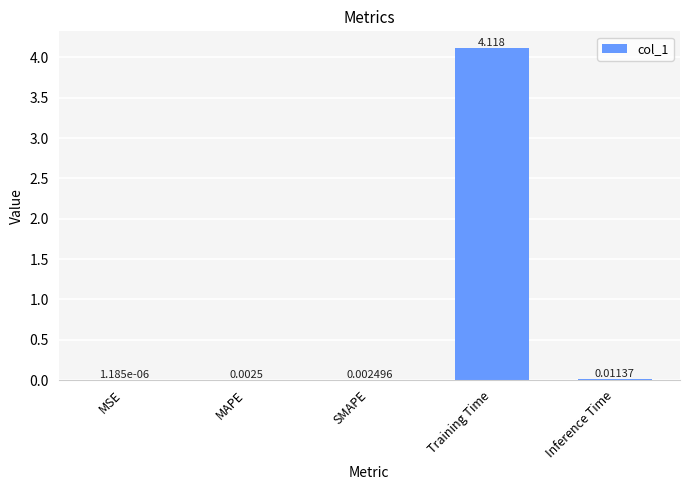

Which label corresponds to the largest value in the chart?

Training Time